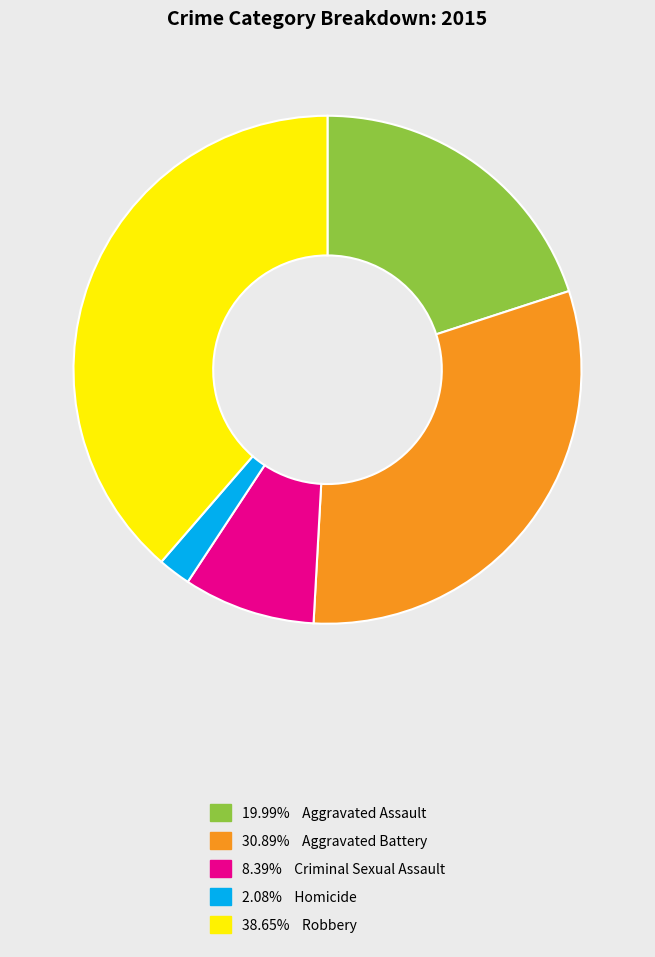

Is there any slice that represents more than half of the pie?

No